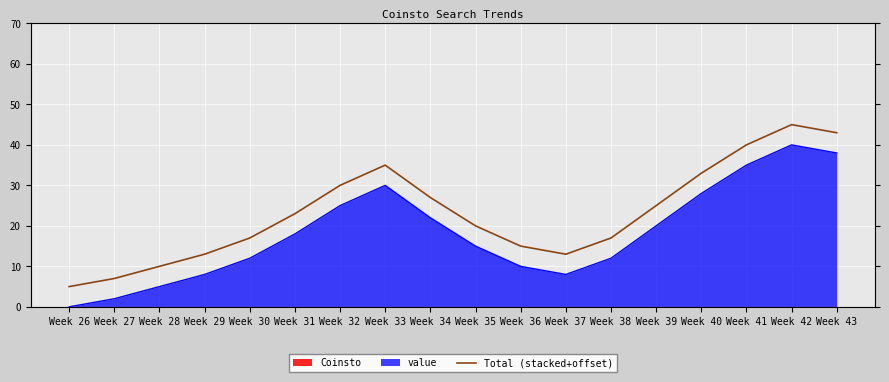

What is the smallest value displayed?

5